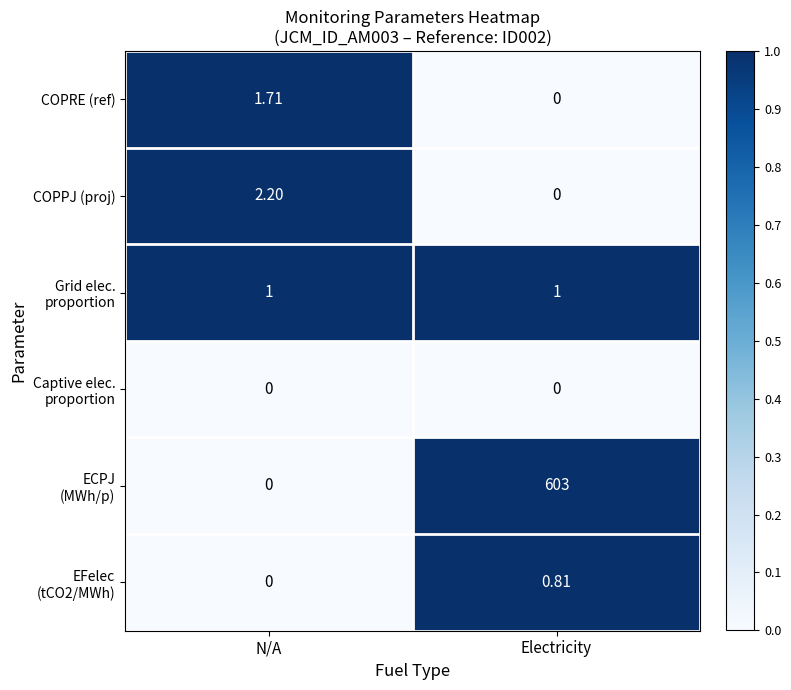

At which category does the chart reach its peak across all series?

Electricity